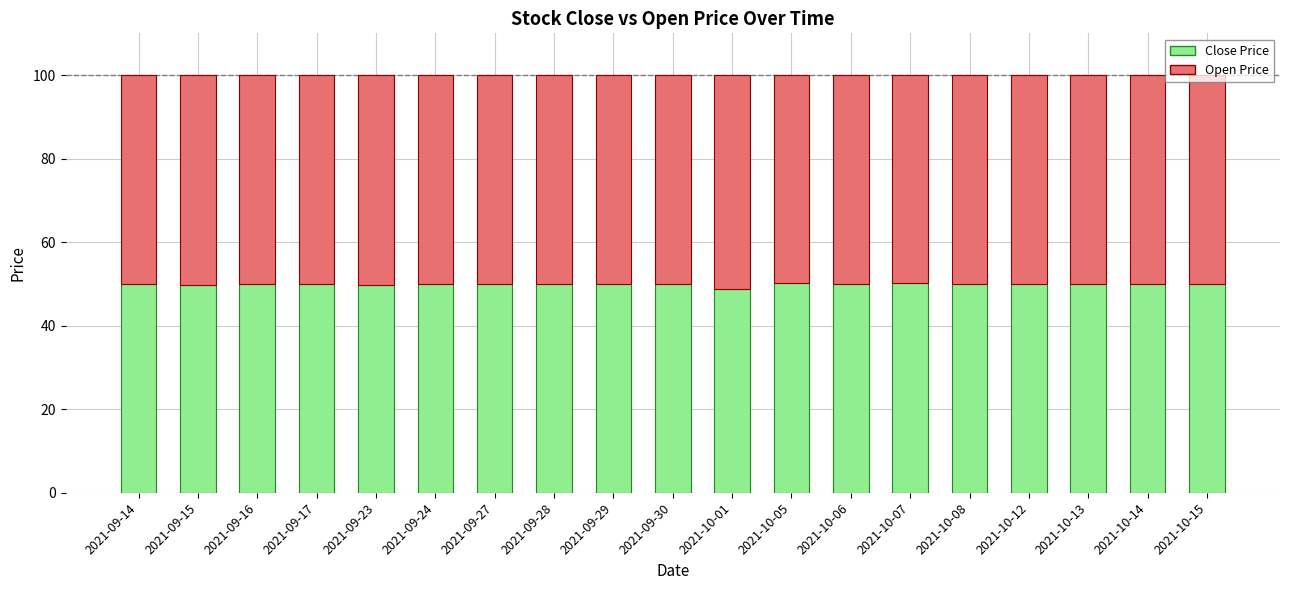

What is the total value across all series at 2021-10-08?

100.0